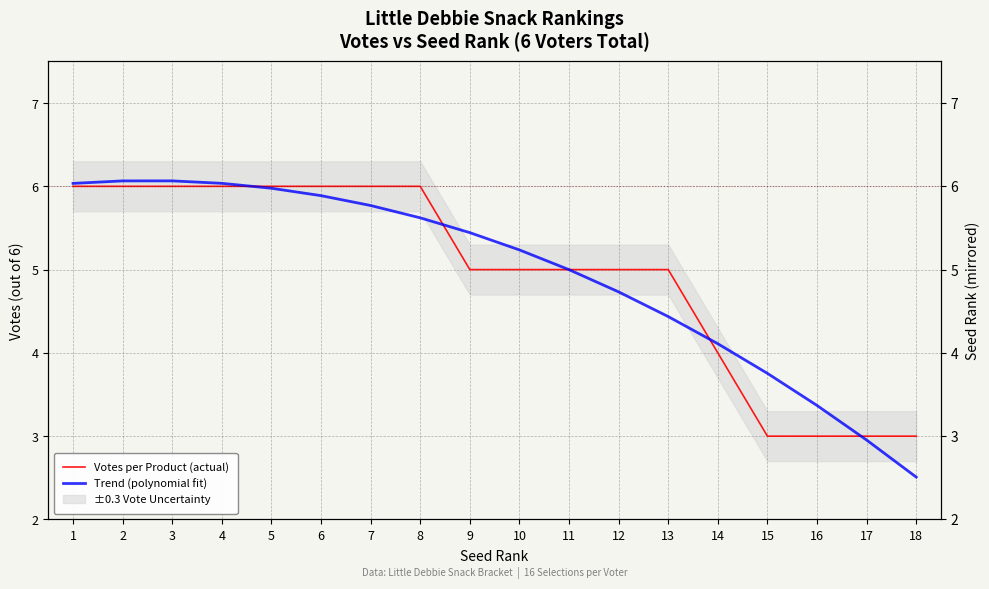

Which series ends up on top after the final intersection of Votes per Product (actual) and Trend (polynomial fit)?

Votes per Product (actual)